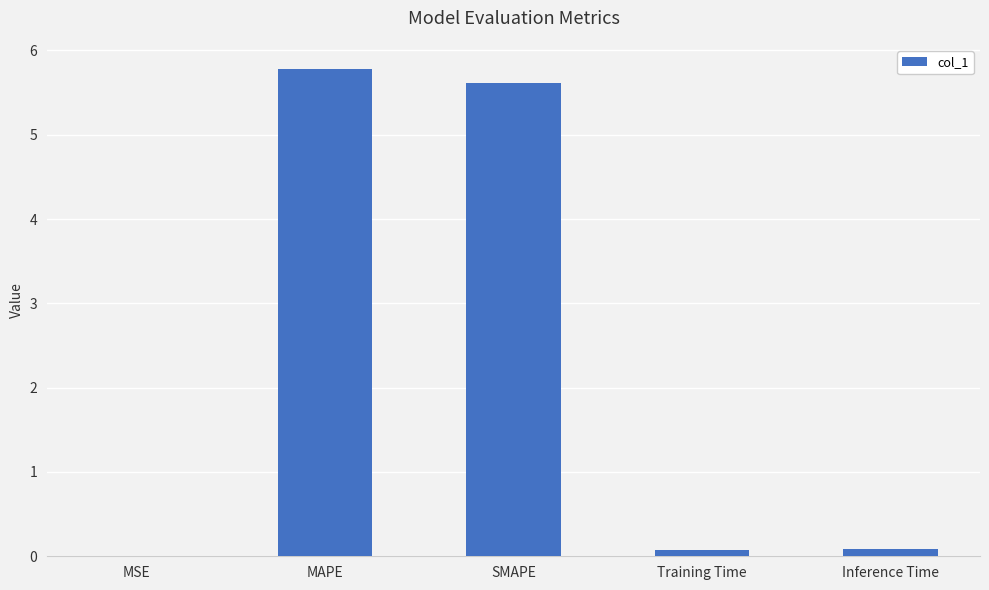

True or false: the data shows 0.0 at MSE.

True